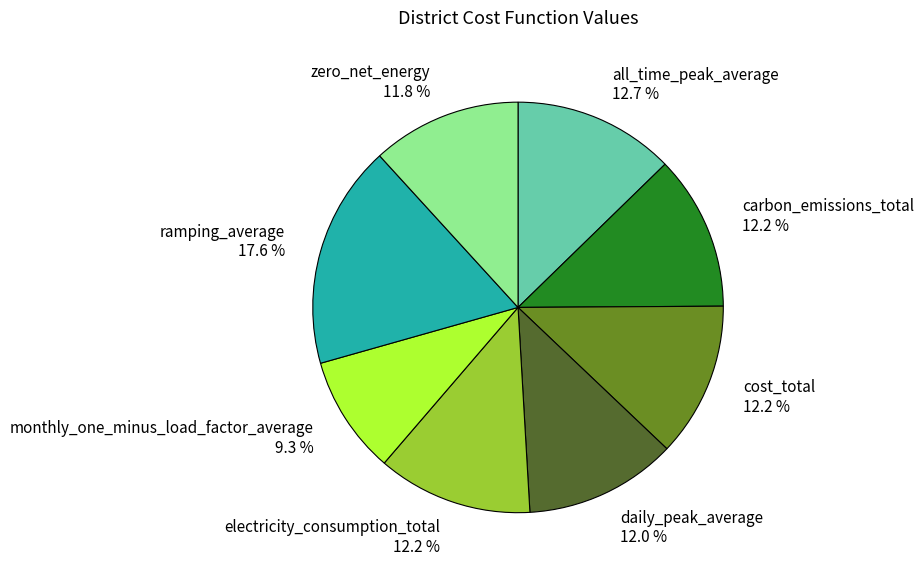

Do zero_net_energy and carbon_emissions_total together represent more than half of the pie?

No